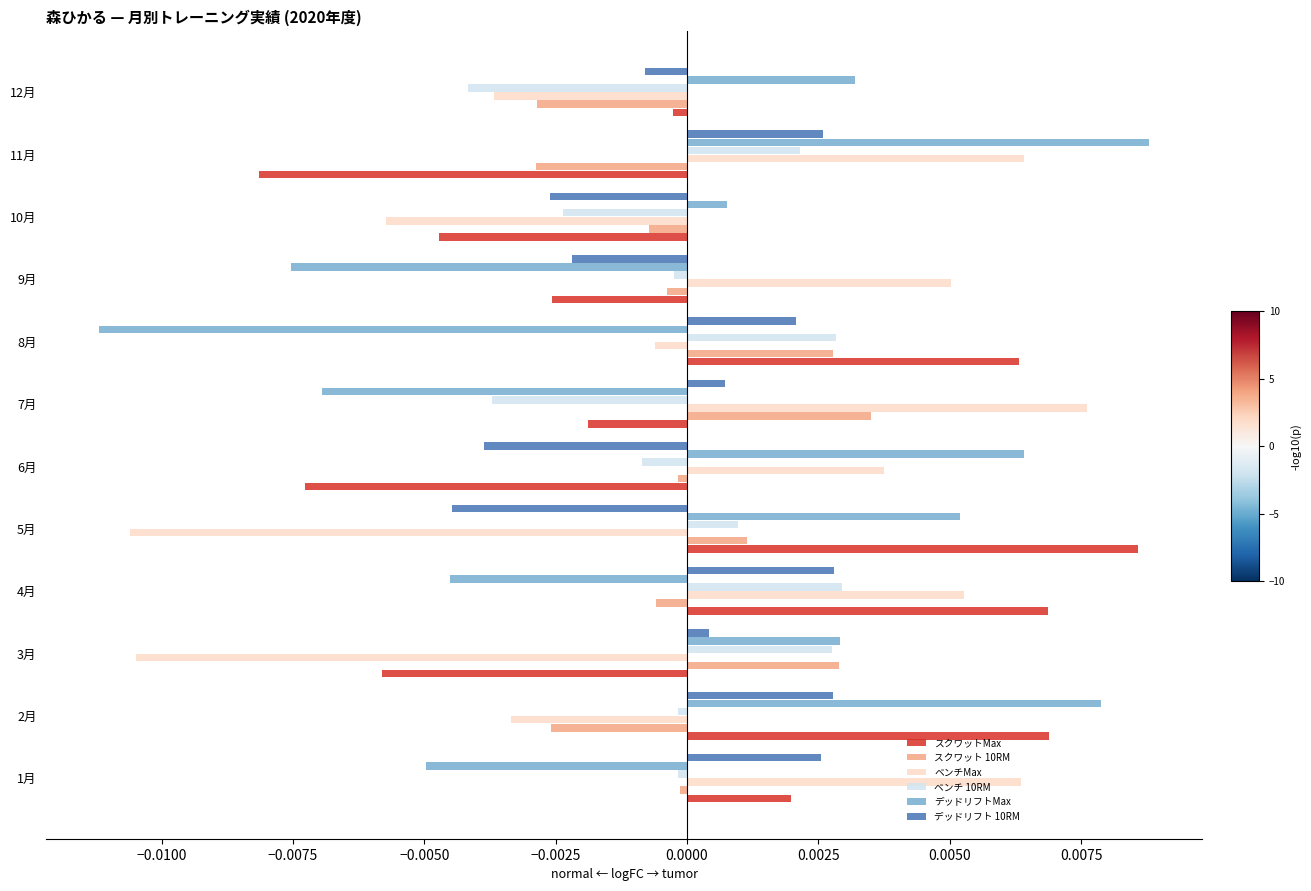

Between 5月 and 12月, which series saw the biggest shift?

スクワットMax